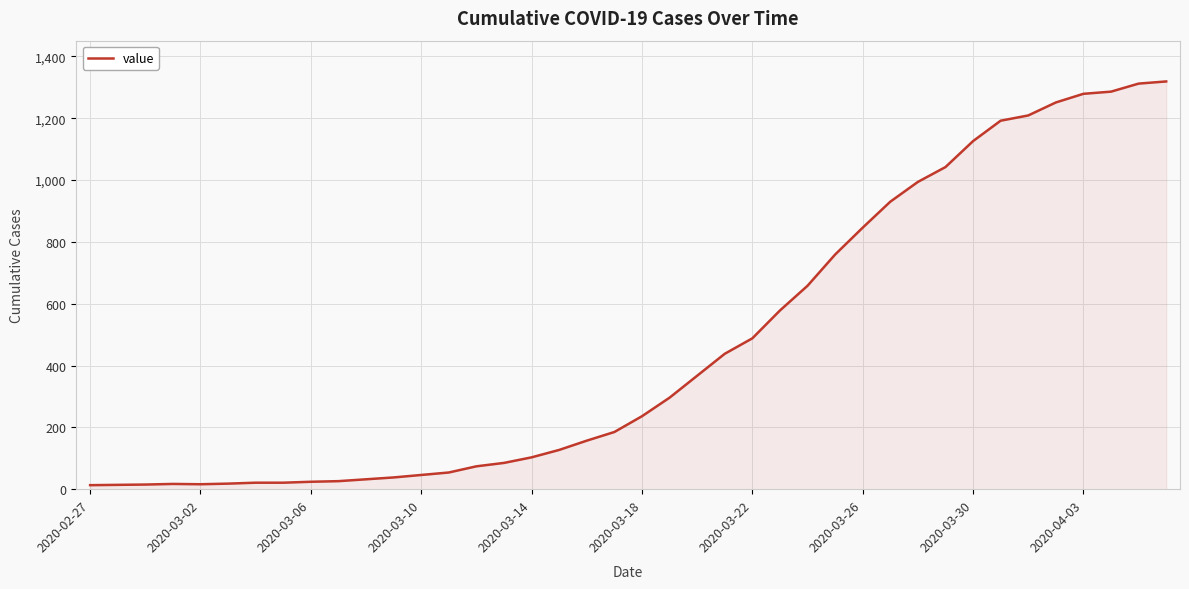

What is the sum of all values?

18692